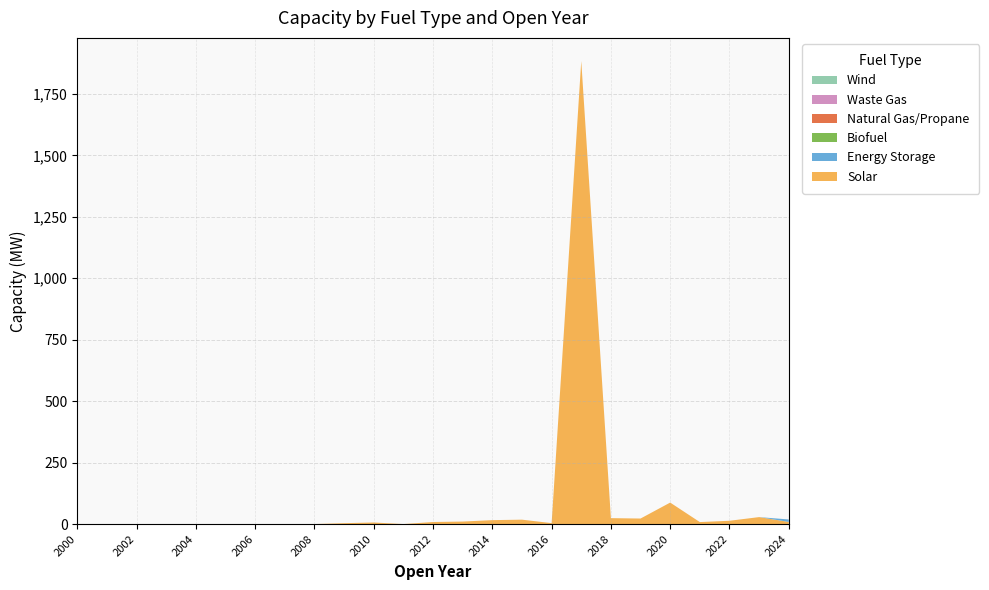

Reading left to right, list all the values displayed in this chart.

Solar: 2000=0.0	2001=0.0	2002=0.0	2003=0.0	2004=0.0	2005=0.0	2006=0.0	2007=0.0	2008=0.0	2009=3.6	2010=6.4	2011=0.0	2012=8.4	2013=10.2	2014=16.0	2015=17.9	2016=3.8	2017=1883.8	2018=24.1	2019=22.5	2020=87.4	2021=8.1	2022=13.4	2023=28.3	2024=8.7
Energy Storage: 2000=0.0	2001=0.0	2002=0.0	2003=0.0	2004=0.0	2005=0.0	2006=0.0	2007=0.0	2008=0.0	2009=0.0	2010=0.0	2011=0.0	2012=0.0	2013=0.0	2014=0.0	2015=0.0	2016=0.0	2017=0.0	2018=0.0	2019=0.0	2020=0.0	2021=0.0	2022=0.0	2023=0.0	2024=10.0
Biofuel: 2000=0.0	2001=0.0	2002=0.0	2003=0.0	2004=0.0	2005=0.0	2006=0.0	2007=0.0	2008=0.0	2009=0.0	2010=0.0	2011=0.0	2012=0.0	2013=0.0	2014=0.0	2015=0.0	2016=0.0	2017=0.0	2018=0.0	2019=0.0	2020=0.0	2021=0.0	2022=0.0	2023=0.0	2024=0.0
Natural Gas/Propane: 2000=0.0	2001=0.0	2002=0.0	2003=0.0	2004=0.0	2005=0.0	2006=0.0	2007=0.0	2008=0.0	2009=0.0	2010=0.0	2011=0.0	2012=0.0	2013=0.0	2014=0.0	2015=0.0	2016=0.0	2017=0.0	2018=0.0	2019=0.0	2020=0.0	2021=0.0	2022=0.0	2023=0.0	2024=0.0
Waste Gas: 2000=0.0	2001=0.0	2002=0.0	2003=0.0	2004=0.0	2005=0.0	2006=0.0	2007=0.0	2008=0.0	2009=0.0	2010=0.0	2011=0.0	2012=0.0	2013=0.0	2014=0.0	2015=0.0	2016=0.0	2017=0.0	2018=0.0	2019=0.0	2020=0.0	2021=0.0	2022=0.0	2023=0.0	2024=0.0
Wind: 2000=0.0	2001=0.0	2002=0.0	2003=0.0	2004=0.0	2005=0.0	2006=0.0	2007=0.0	2008=0.0	2009=0.0	2010=0.0	2011=0.0	2012=0.0	2013=0.0	2014=0.0	2015=0.0	2016=0.0	2017=0.0	2018=0.0	2019=0.0	2020=0.0	2021=0.0	2022=0.0	2023=0.0	2024=0.0